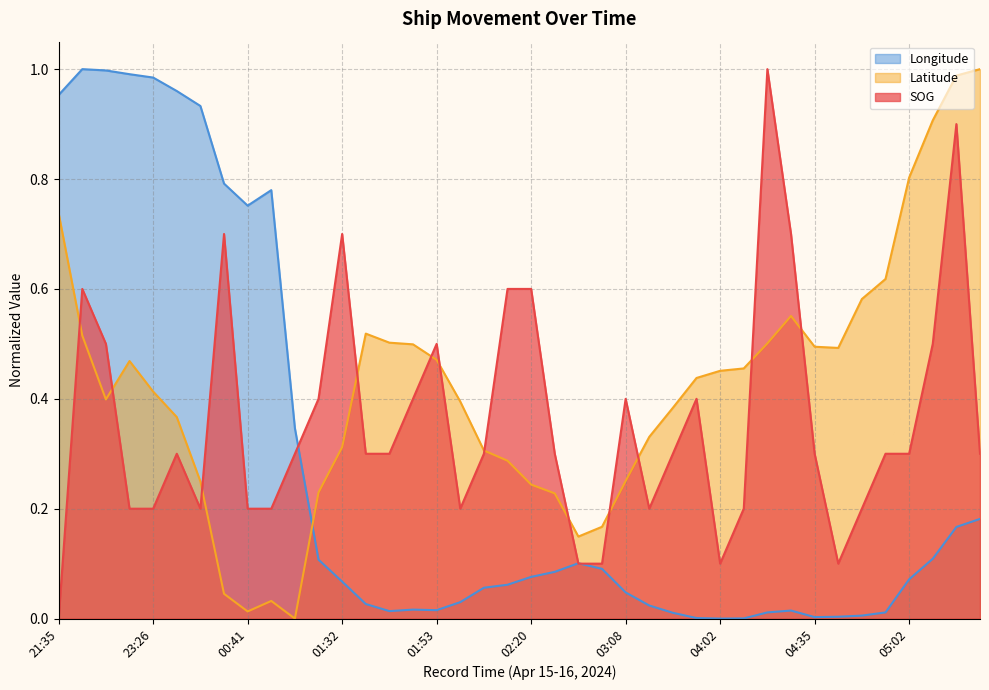

List the series in order of their overall mean, highest first.

Latitude, SOG, Longitude